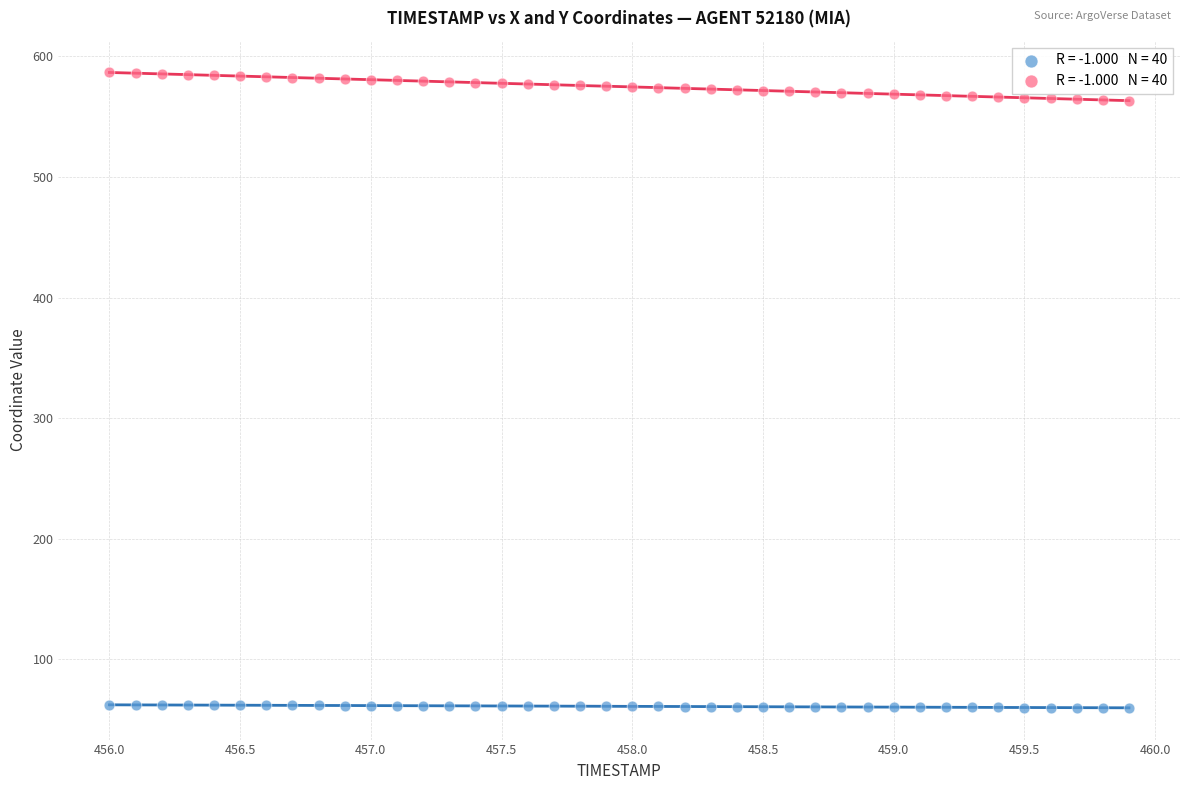

Across all data points, what is the range of X values (max minus min)?

3.9